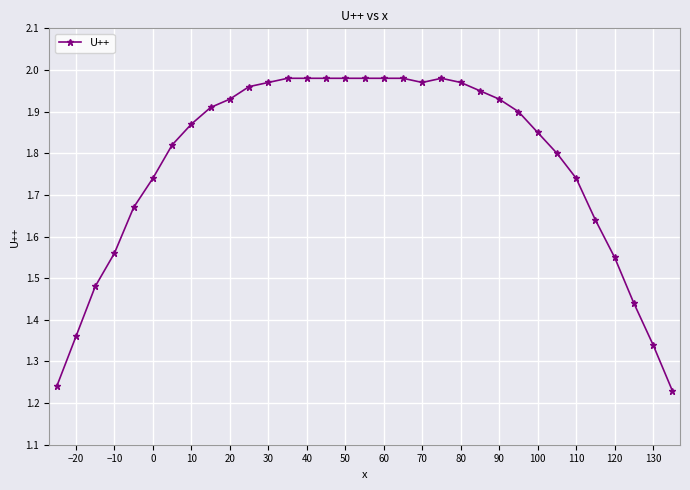

What is the sum of all values?

58.7